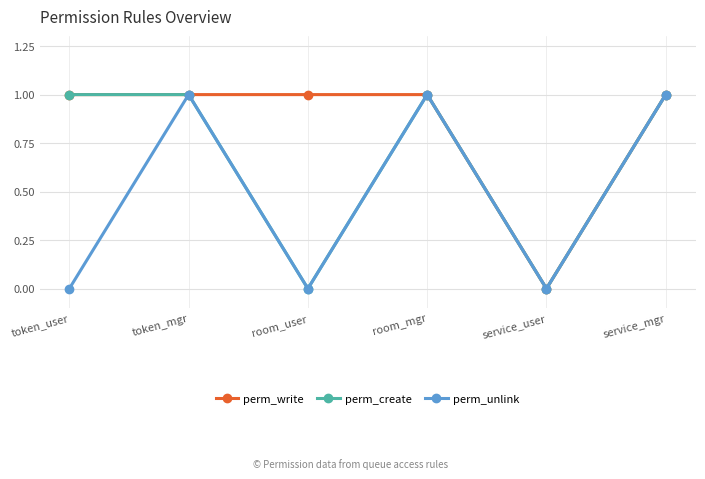

In perm_create, how many points are lower than both neighbors (excluding endpoints)?

2